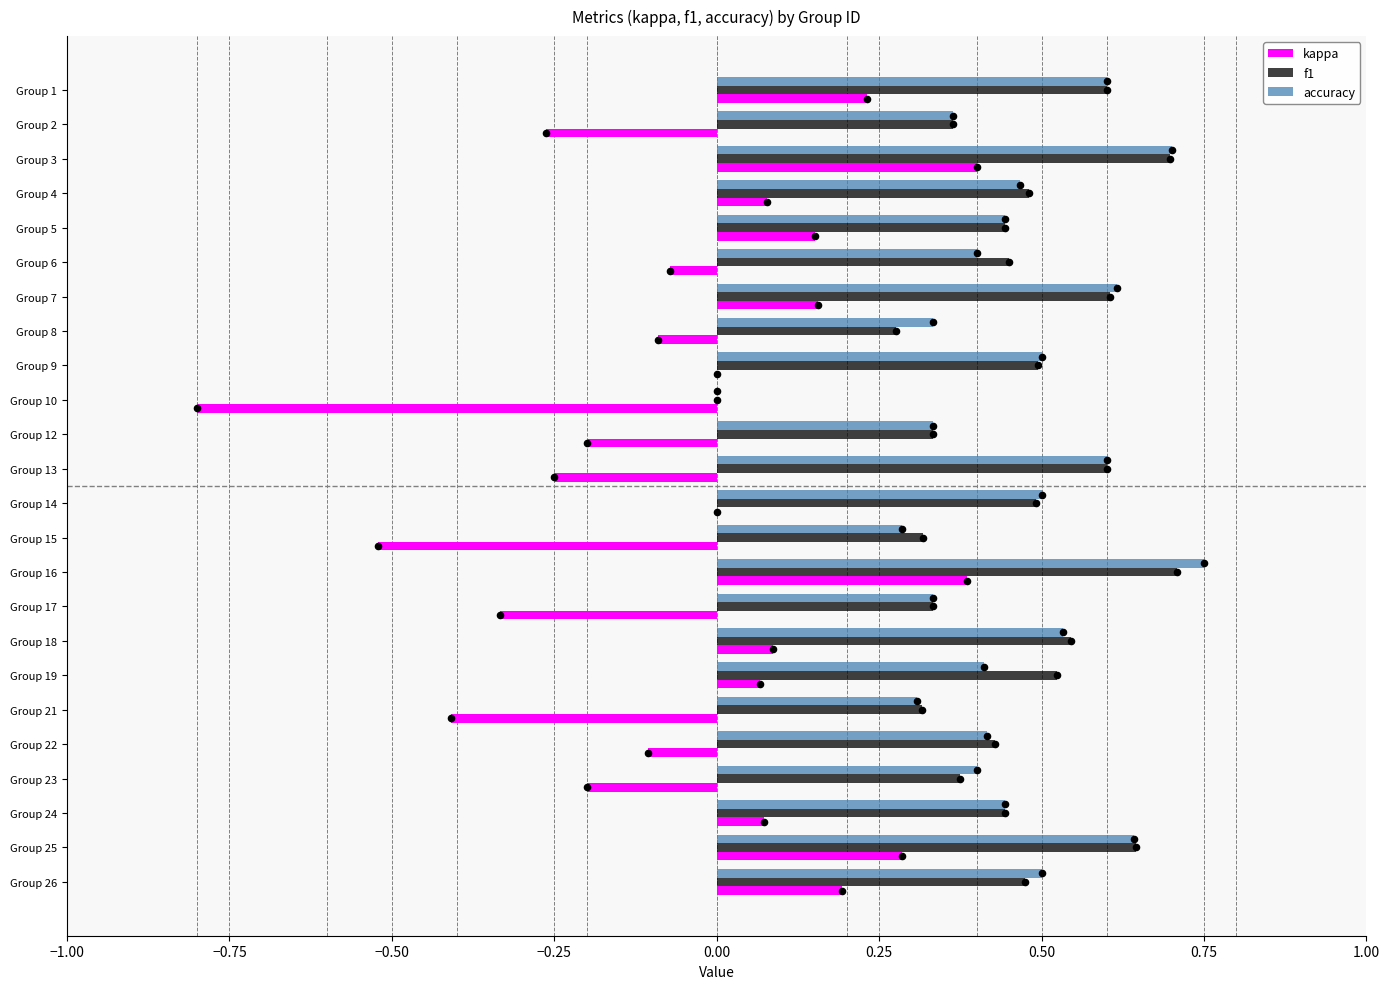

Is the value of f1 at Group 15 greater than the value of kappa at Group 3?

No